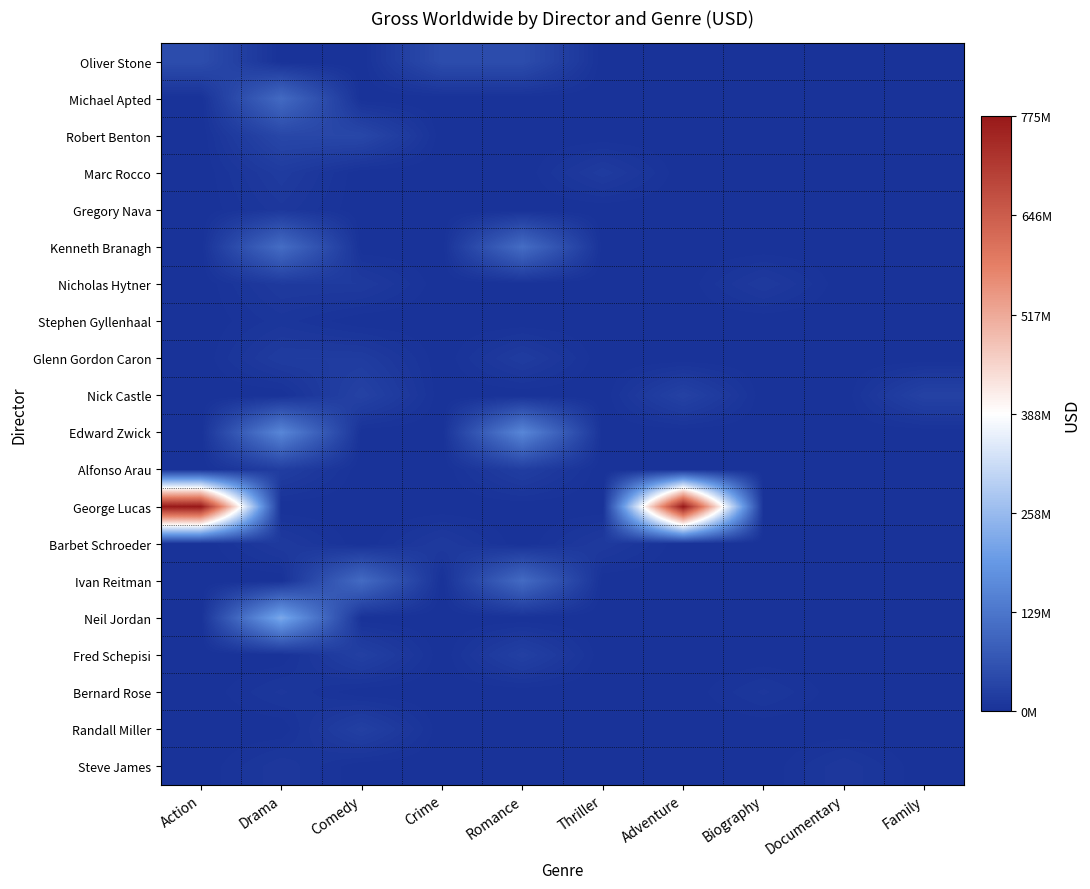

Which series has the largest total across all categories?

George Lucas